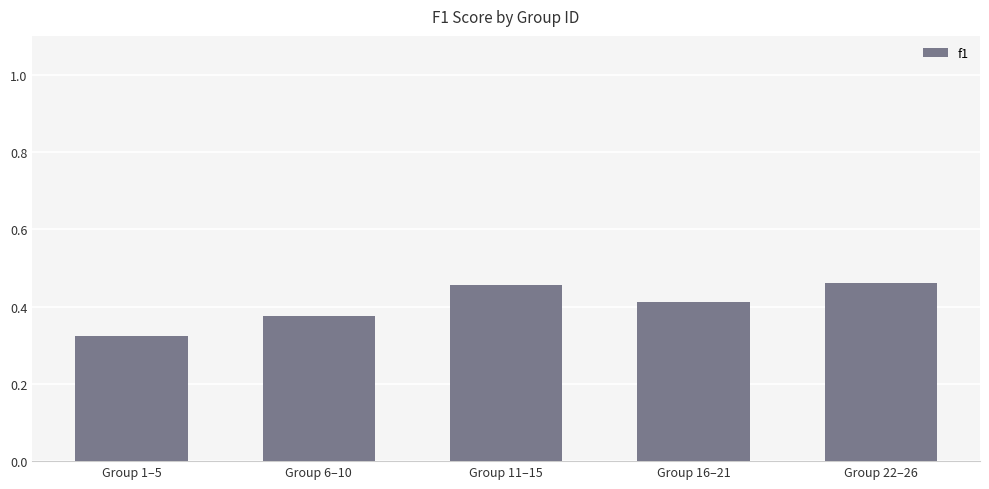

How many bars are there in total?

5